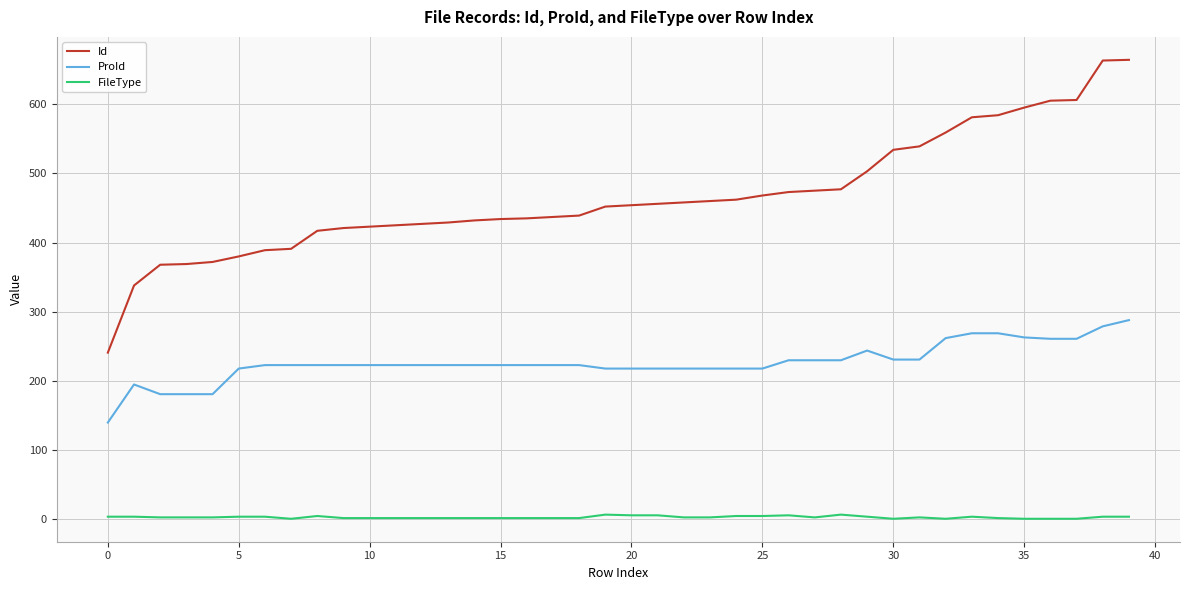

Rank the series by their maximum value, from lowest to highest.

FileType, ProId, Id